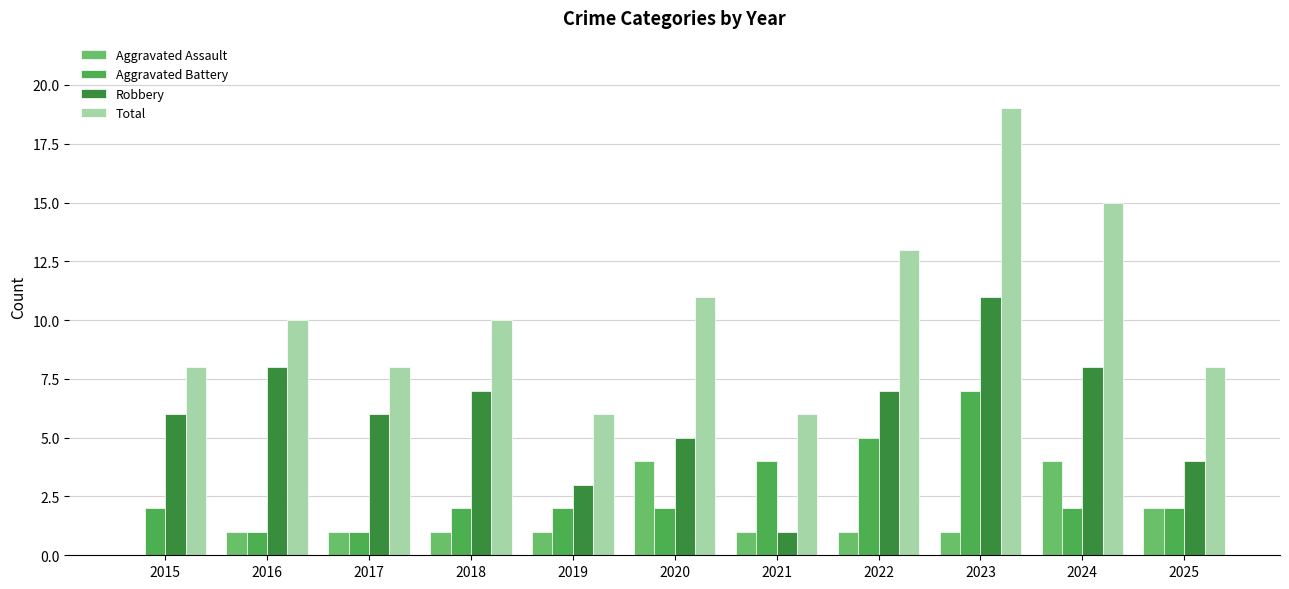

How many Total values are between 8 and 13?

7